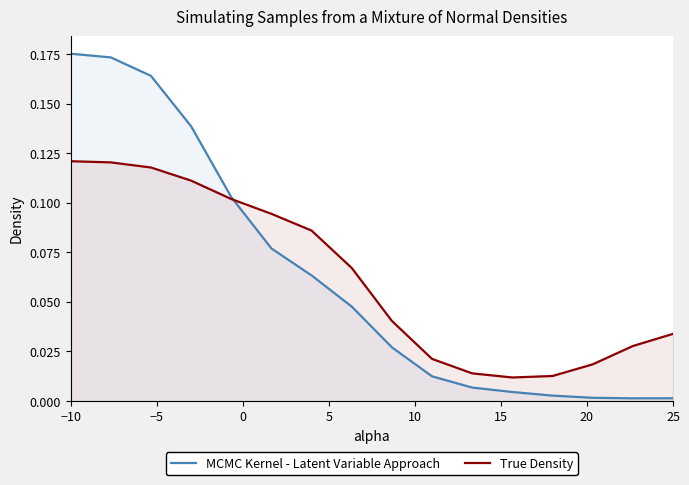

Is the value of True Density at −10 greater than the value of MCMC Kernel - Latent Variable Approach at −10?

No